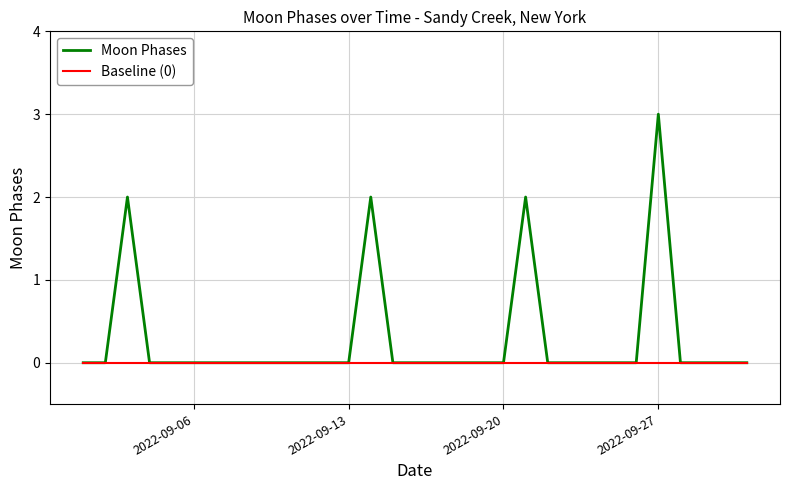

Rank the series by their maximum value, from lowest to highest.

Baseline (0), Moon Phases